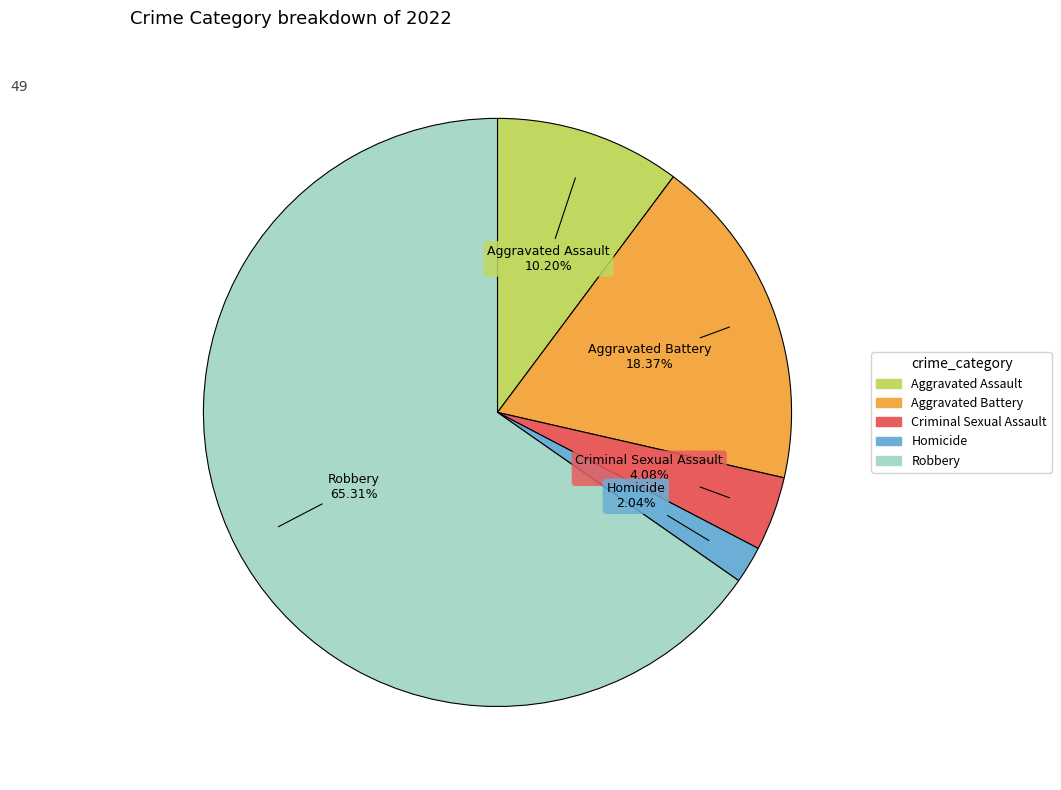

Is Robbery the majority of the pie?

Yes